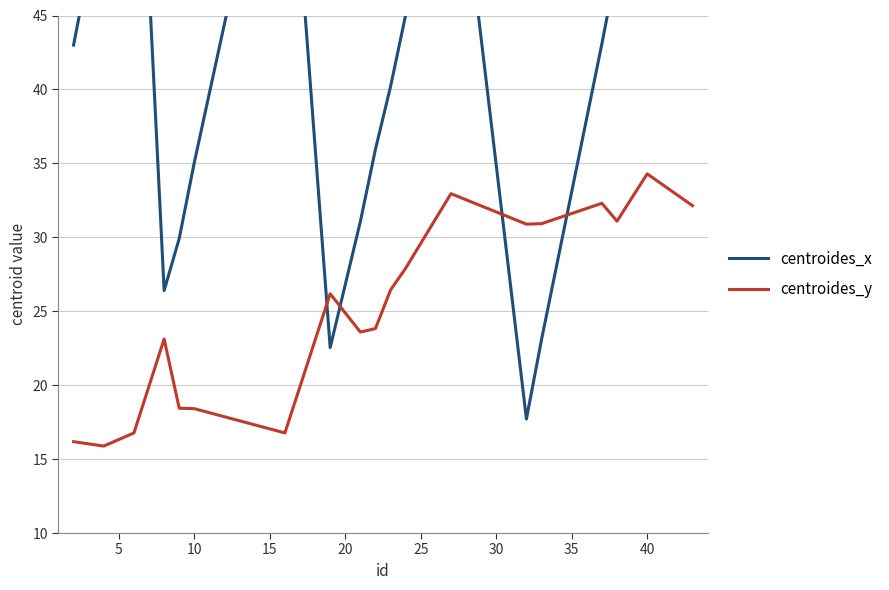

True or false: centroides_y and centroides_x cross at least once.

True